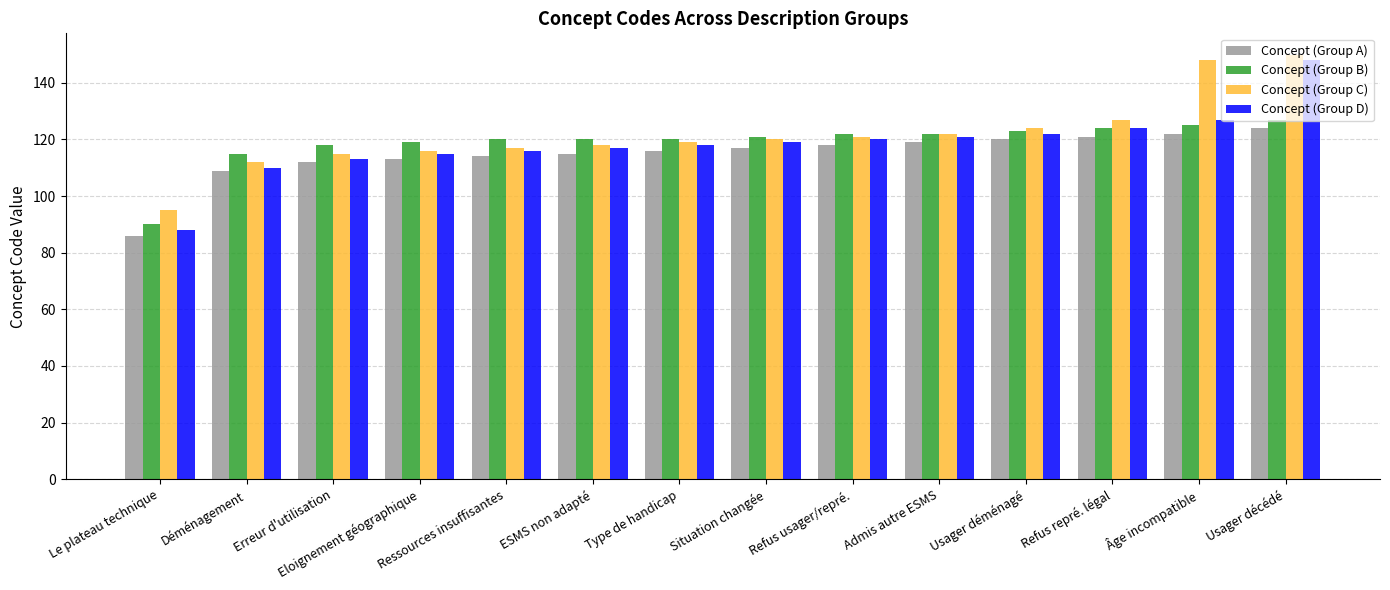

The Concept (Group A) series shows 119 at Admis autre ESMS. True or false?

True